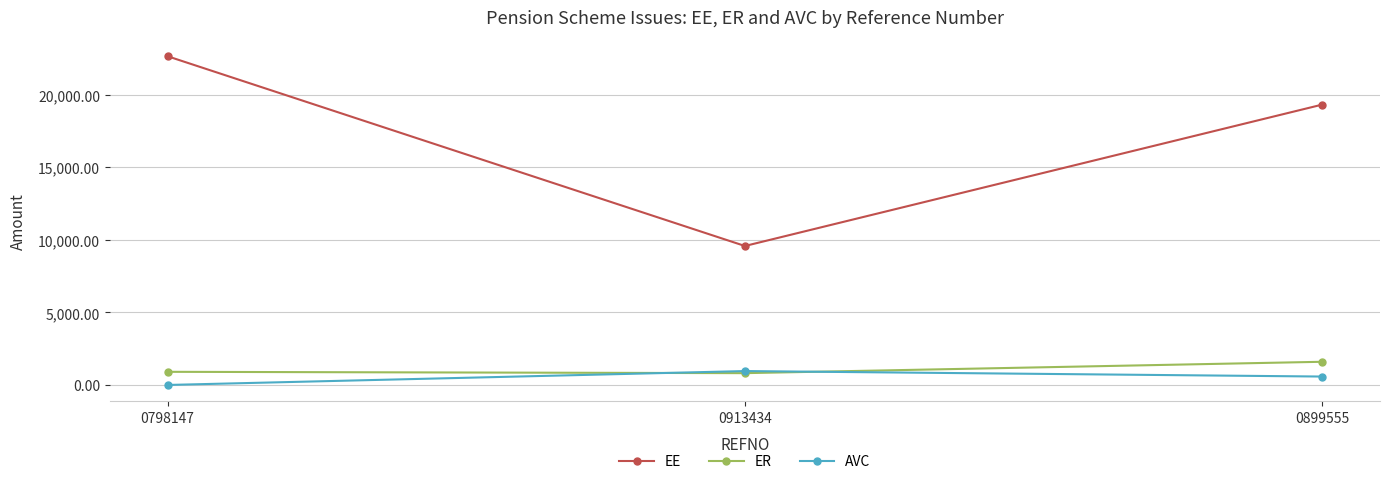

Which category has the highest value in the AVC series?

0913434